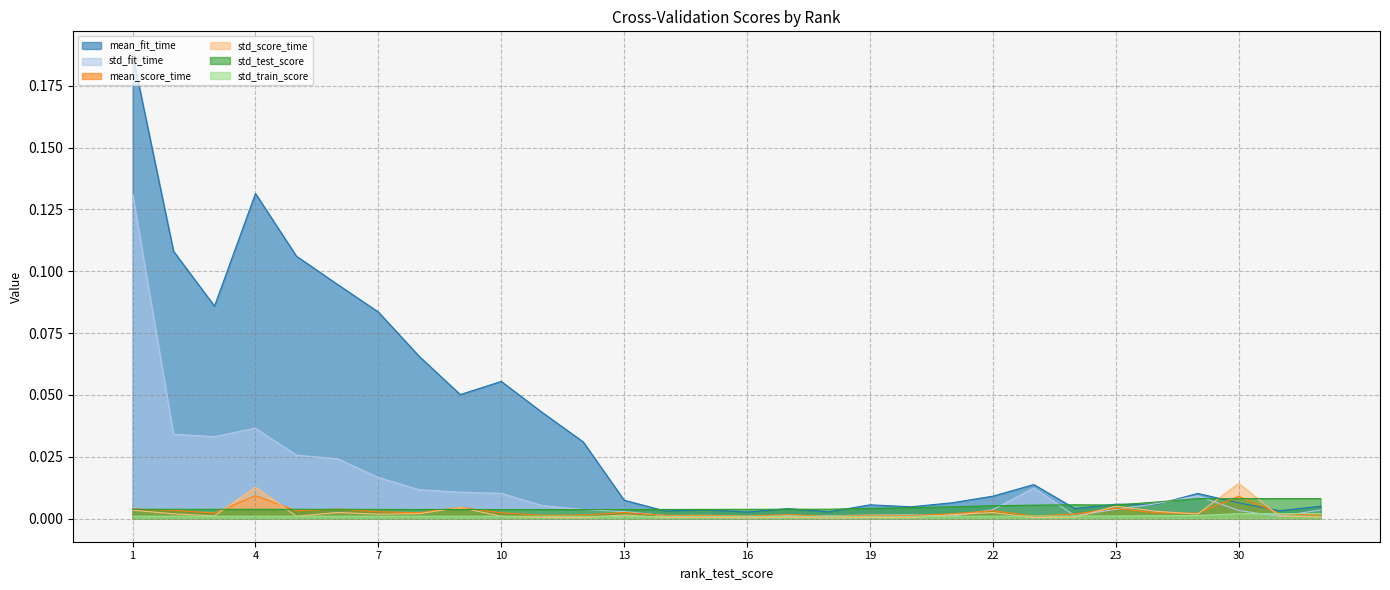

How many lines are shown in the chart?

6